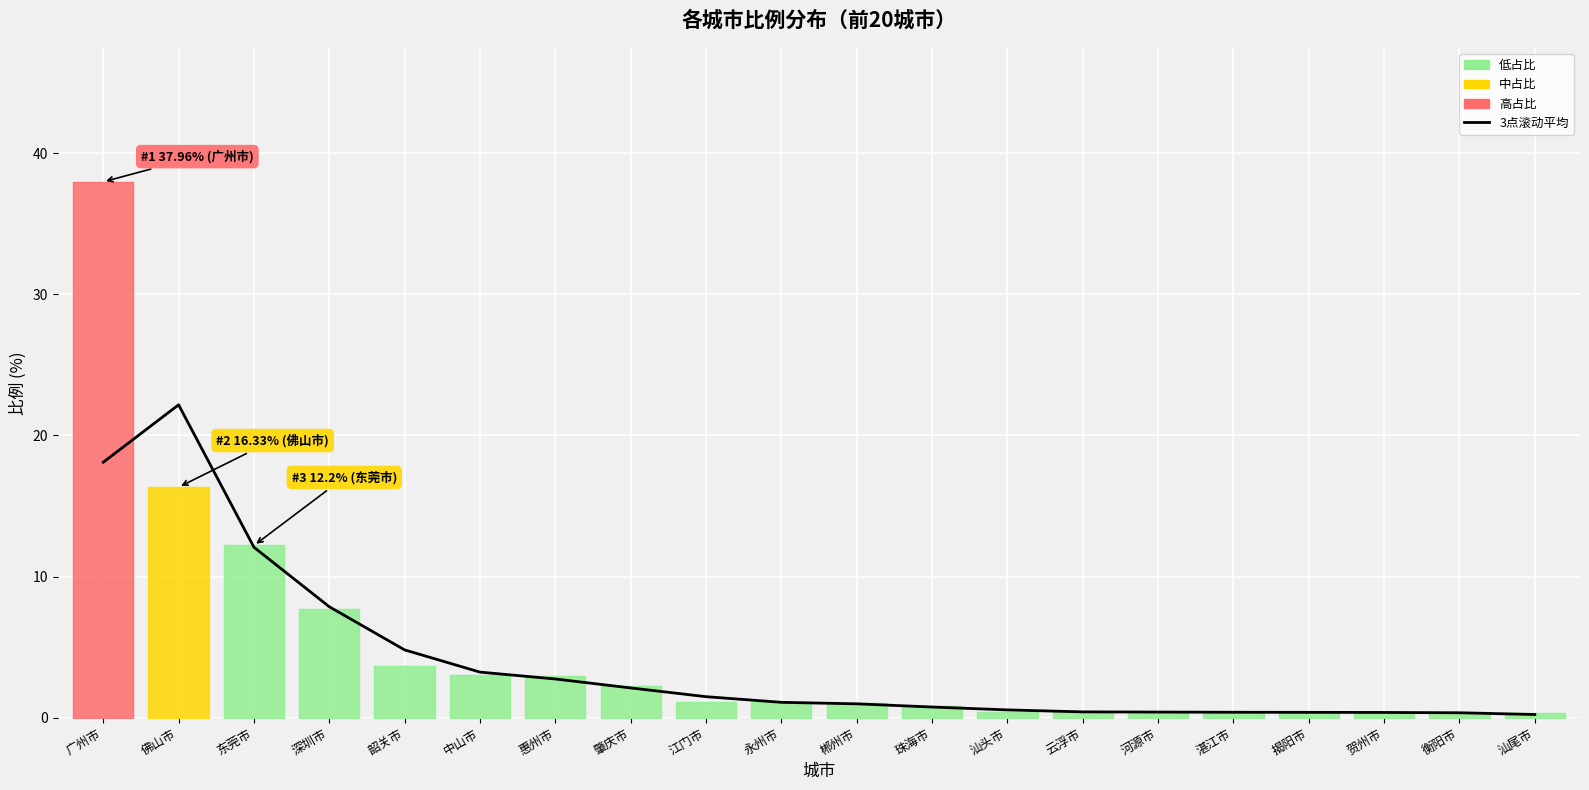

What position from the right is 湛江市?

5